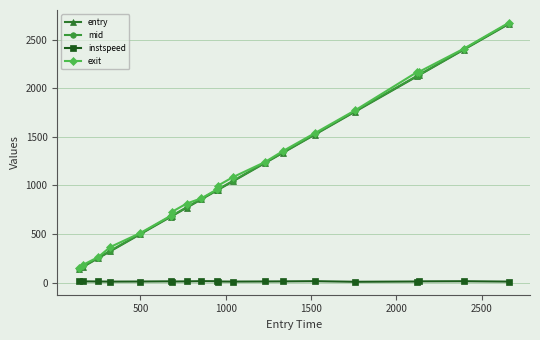

What is the minimum value for mid?

143.3